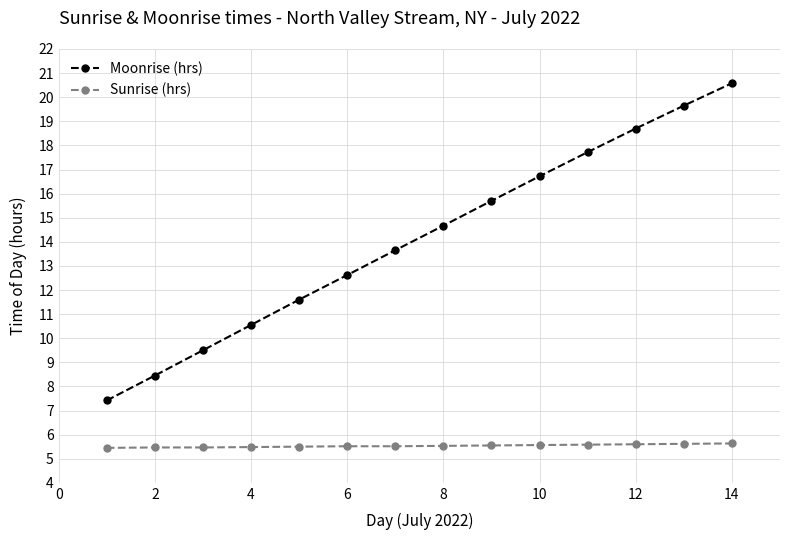

What is the minimum value for Sunrise (hrs)?

5.5